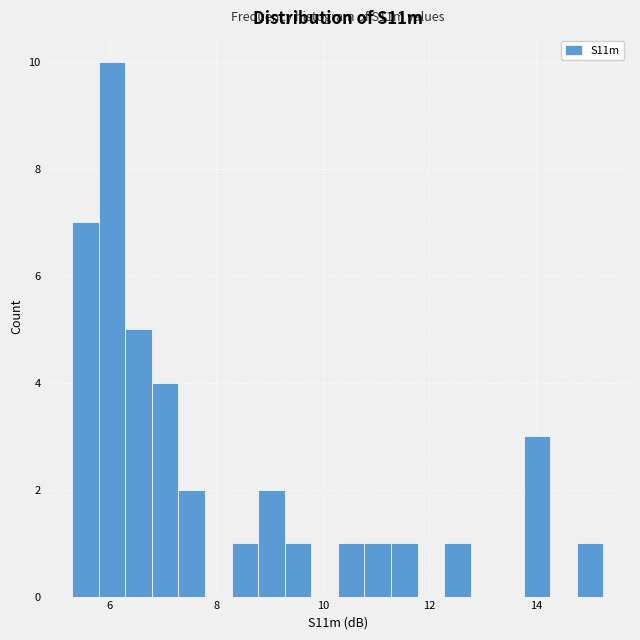

Around what value on the x-axis is the tallest bar? Give the approximate position of its centre, as read against the axis.

6.0